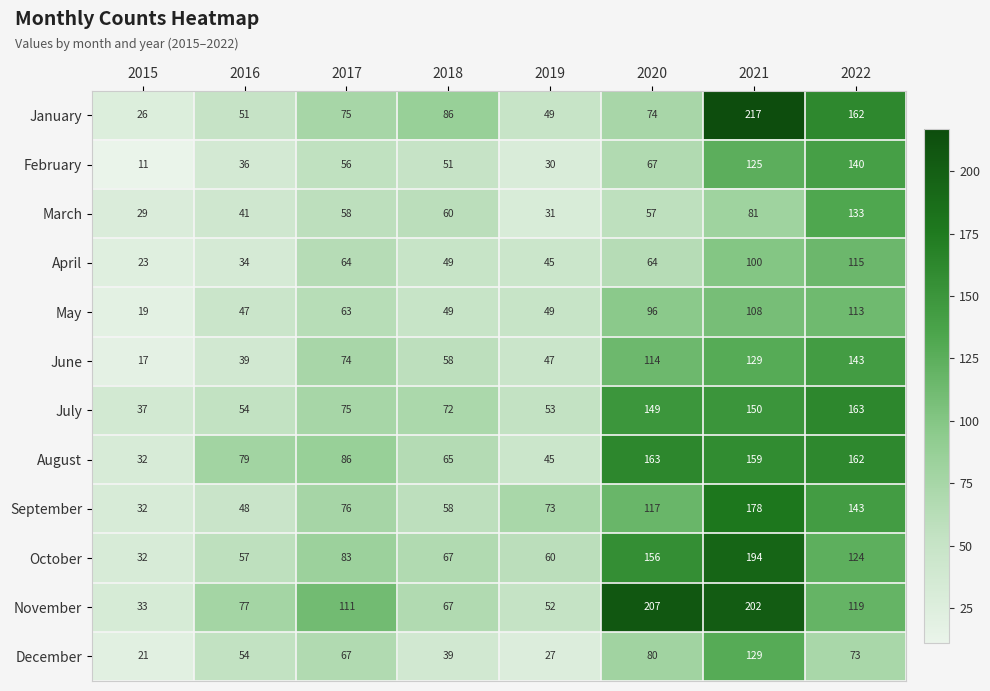

The April series shows 23 at 2015. True or false?

True